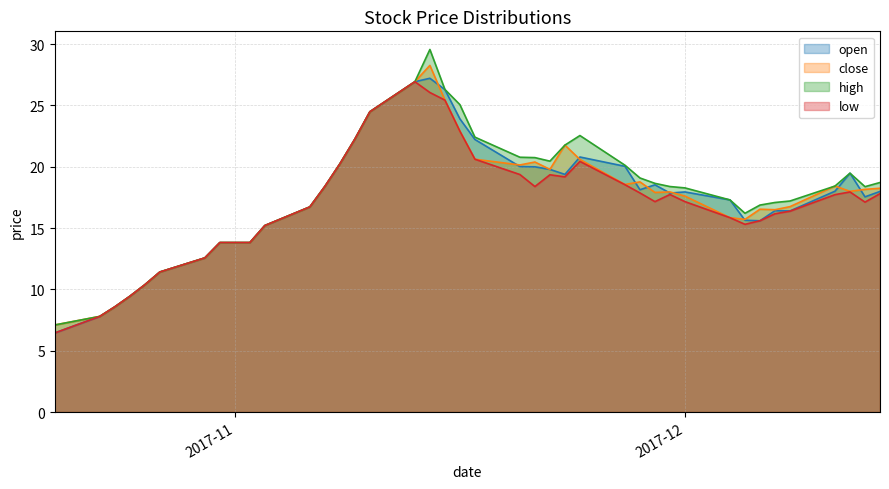

True or false: high has a value of 7.0 at 2017-11-13.

False